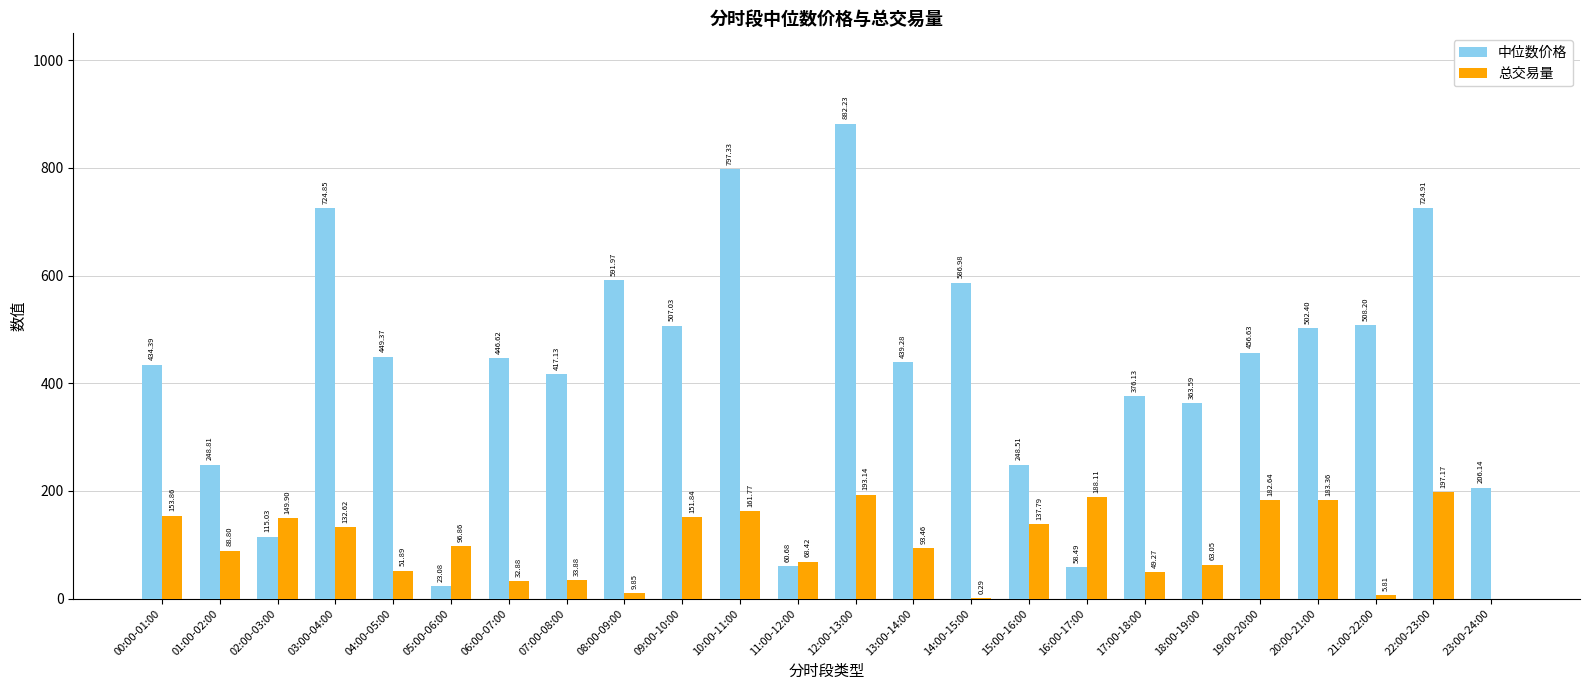

Is it true that 中位数价格 equals 417.1 at 07:00-08:00?

True